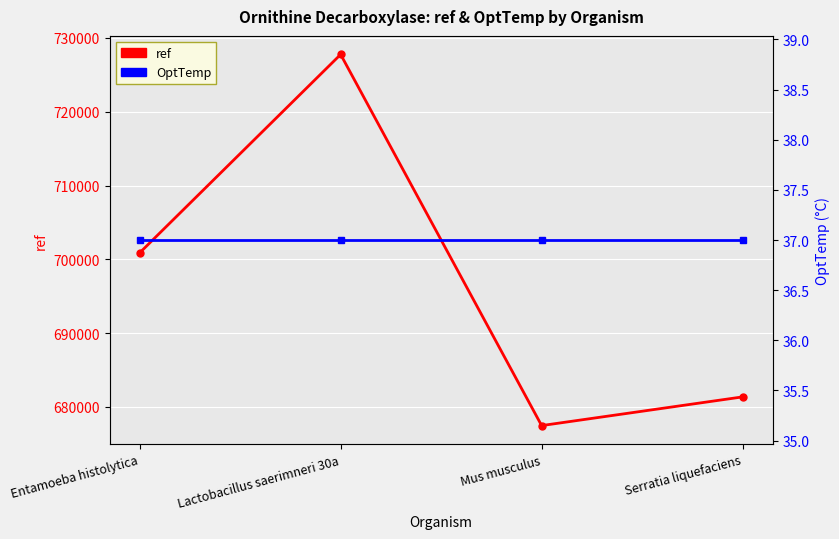

What is the difference between the second highest and second lowest values in the ref series?

19520